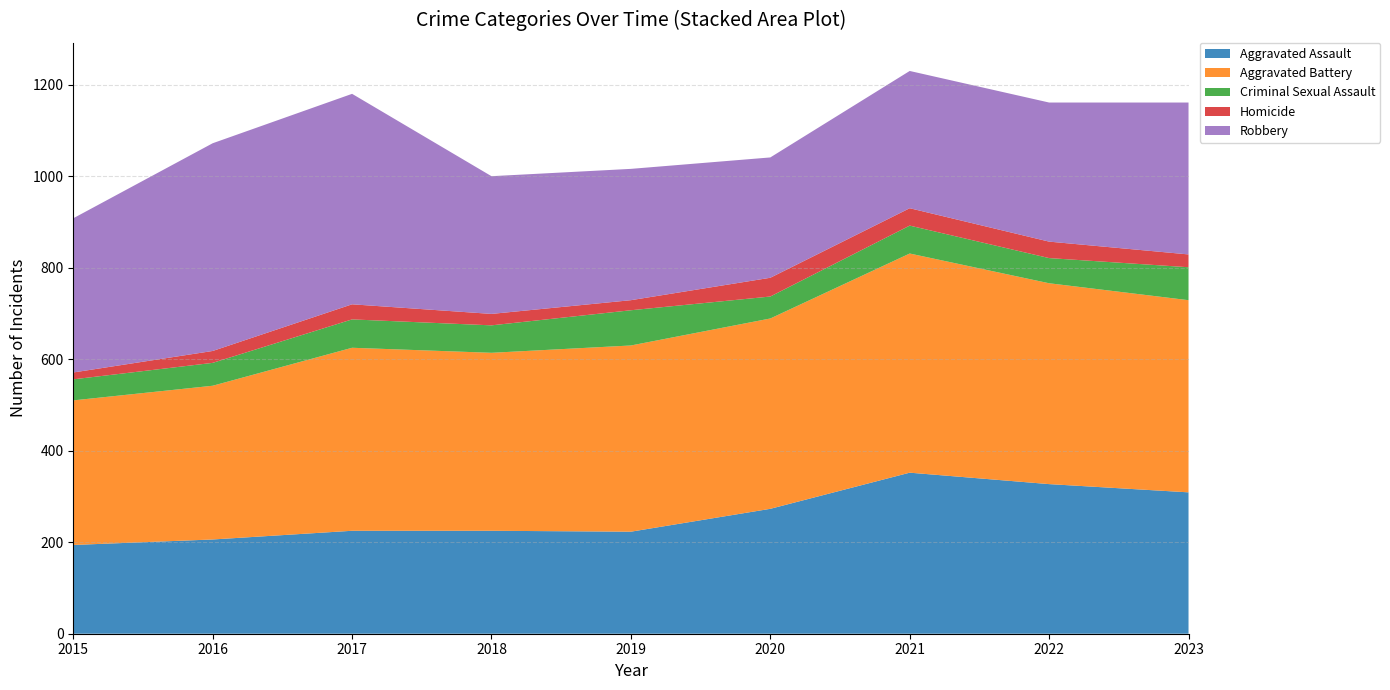

Reading left to right, transcribe all the data shown in this chart.

Aggravated Assault: 2015=194	2016=206	2017=225	2018=225	2019=223	2020=273	2021=352	2022=327	2023=309
Aggravated Battery: 2015=316	2016=336	2017=400	2018=389	2019=407	2020=416	2021=479	2022=439	2023=420
Criminal Sexual Assault: 2015=46	2016=50	2017=62	2018=60	2019=77	2020=48	2021=61	2022=55	2023=72
Homicide: 2015=15	2016=26	2017=33	2018=25	2019=22	2020=41	2021=38	2022=36	2023=28
Robbery: 2015=337	2016=454	2017=460	2018=301	2019=287	2020=263	2021=300	2022=304	2023=332